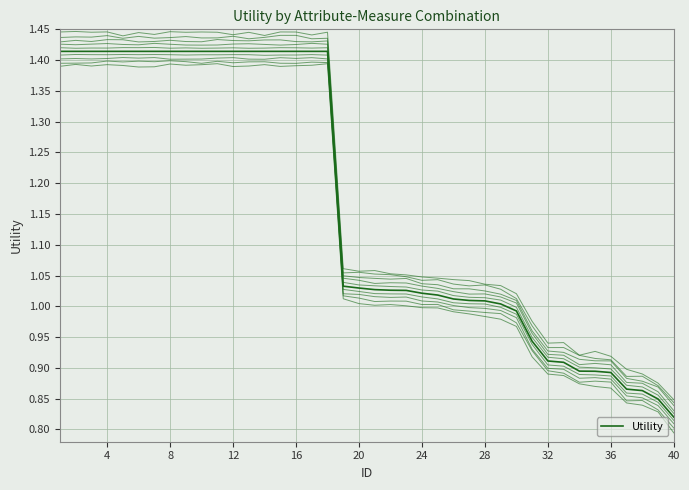

How many lines are shown in the chart?

1